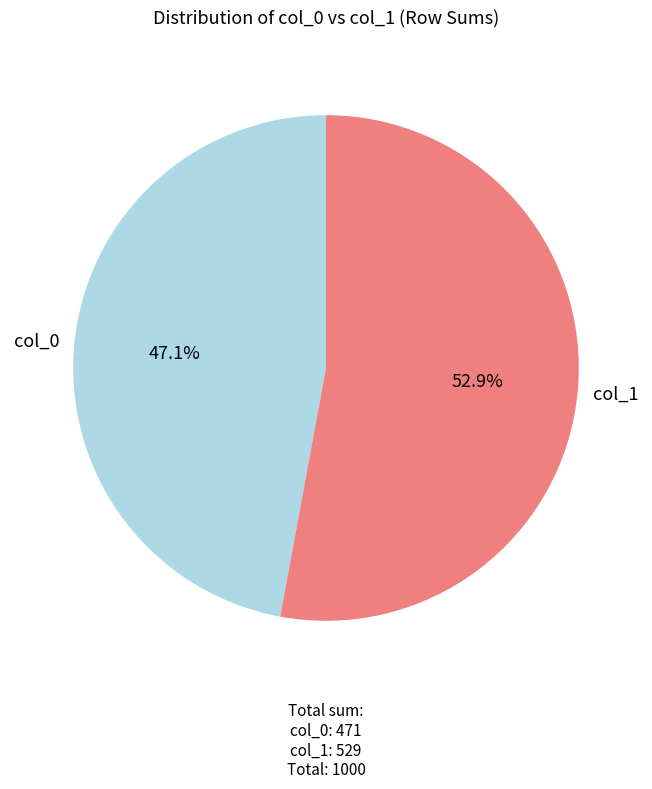

What is the ratio of the value at col_1 to the value at col_0?

1.1